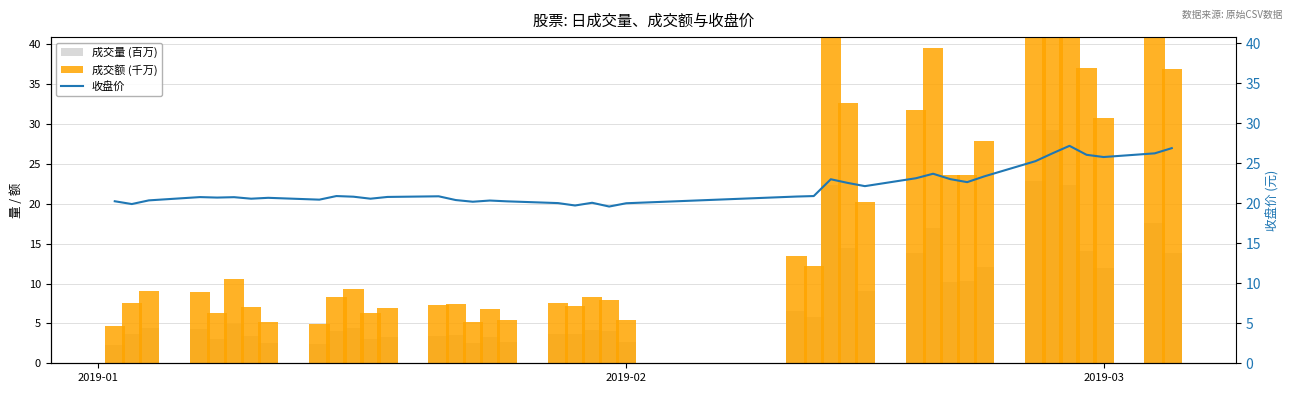

What is the lowest value of the 收盘价 series?

19.6